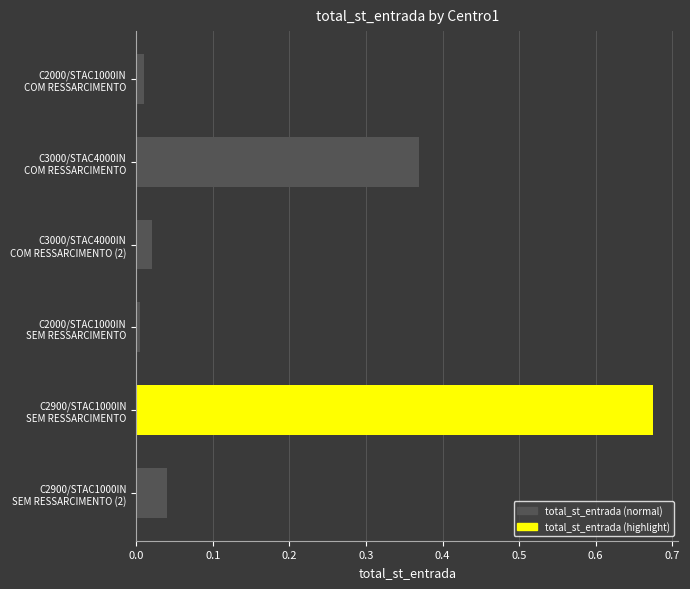

What is the sum of all values?

1.1